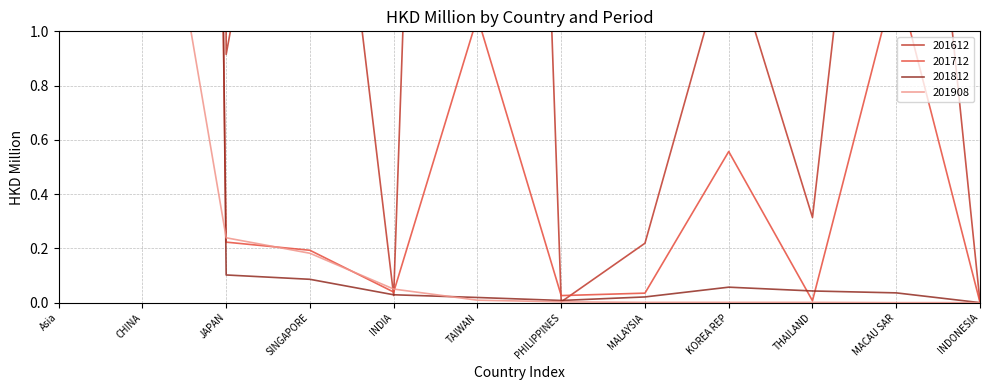

Reading left to right, extract all data points from this chart.

201612: 114.6	97.3	0.9	2.6	0.0	8.9	0.0	0.2	1.3	0.3	3.0	0.0
201712: 26.3	23.0	0.2	0.2	0.0	1.1	0.0	0.0	0.6	0.0	1.2	0.0
201812: 28.3	27.9	0.1	0.1	0.0	0.0	0.0	0.0	0.1	0.0	0.0	0.0
201908: 2.5	2.0	0.2	0.2	0.1	0.0	0.0	0.0	0.0	0.0	0.0	0.0